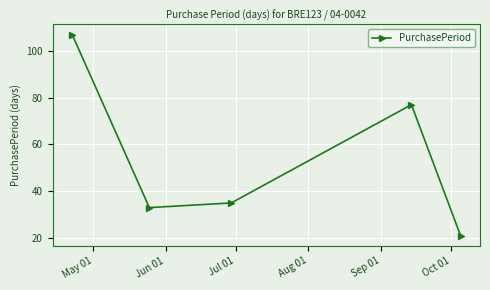

What is the difference between the maximum and minimum values?

86